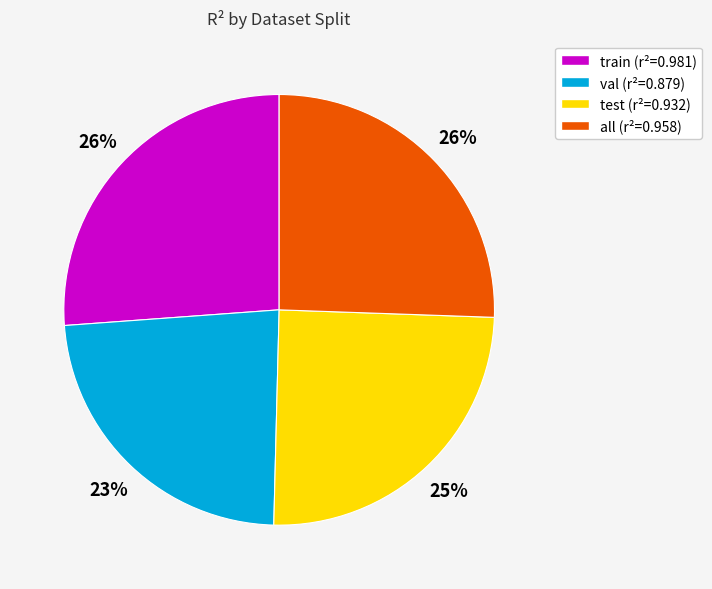

Do train and all together represent more than half of the pie?

Yes